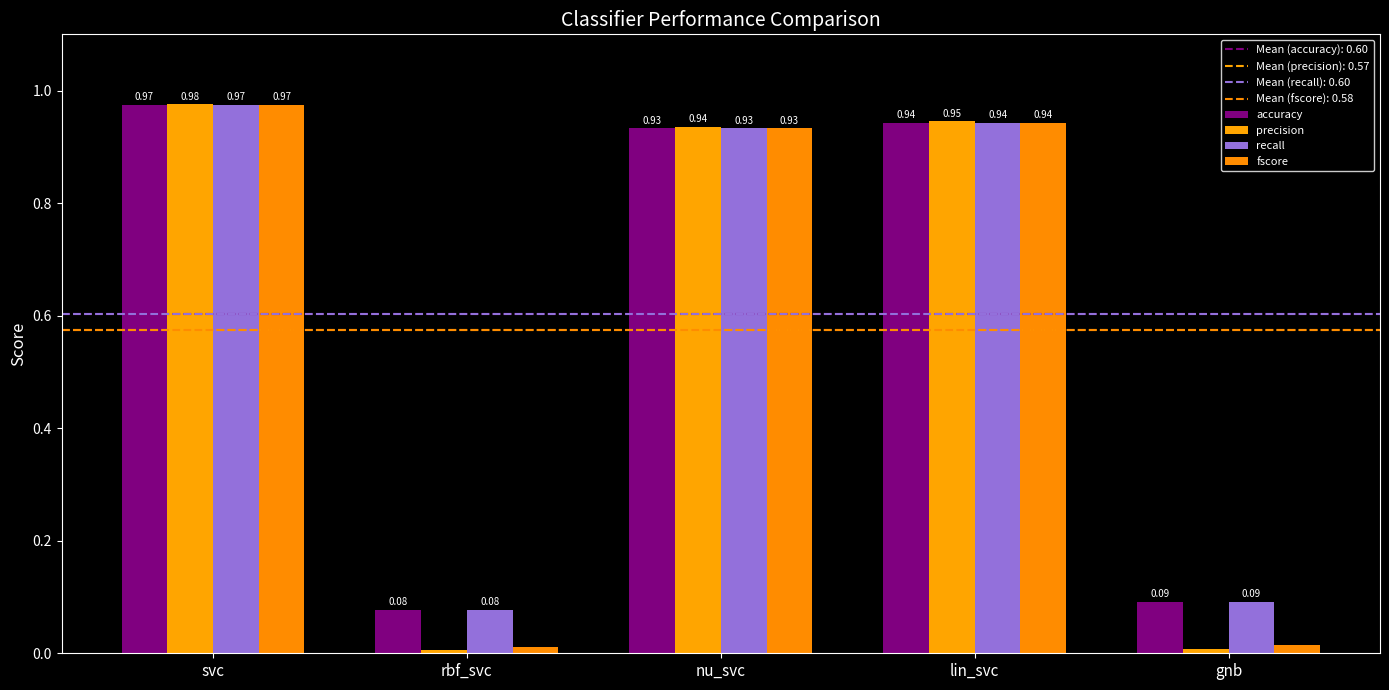

Reading left to right, transcribe all the data shown in this chart.

accuracy: 1.0	0.1	0.9	0.9	0.1
precision: 1.0	0.0	0.9	0.9	0.0
recall: 1.0	0.1	0.9	0.9	0.1
fscore: 1.0	0.0	0.9	0.9	0.0